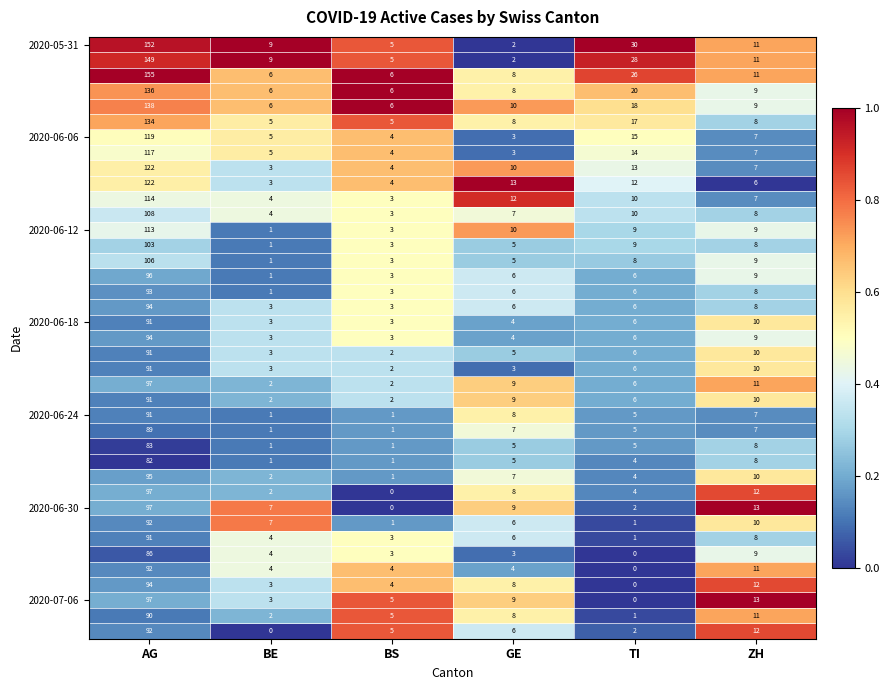

What is the difference between the highest and lowest values at AG?

73